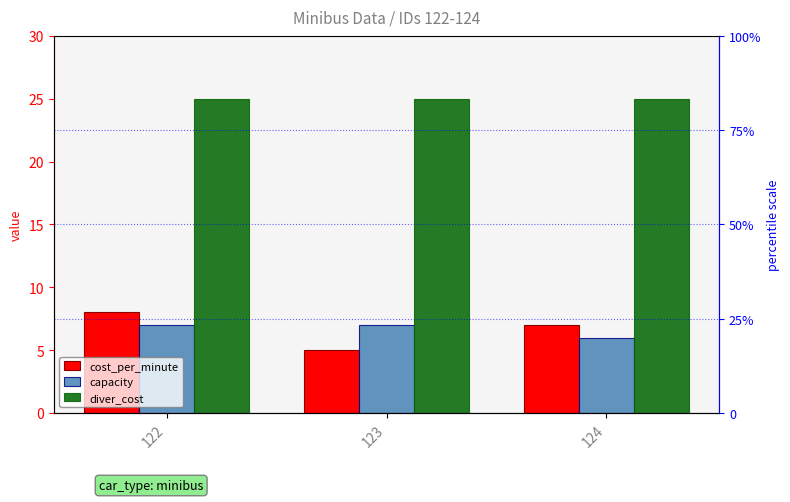

Reading left to right, transcribe all the data shown in this chart.

cost_per_minute: 122=8	123=5	124=7
capacity: 122=7	123=7	124=6
diver_cost: 122=25	123=25	124=25